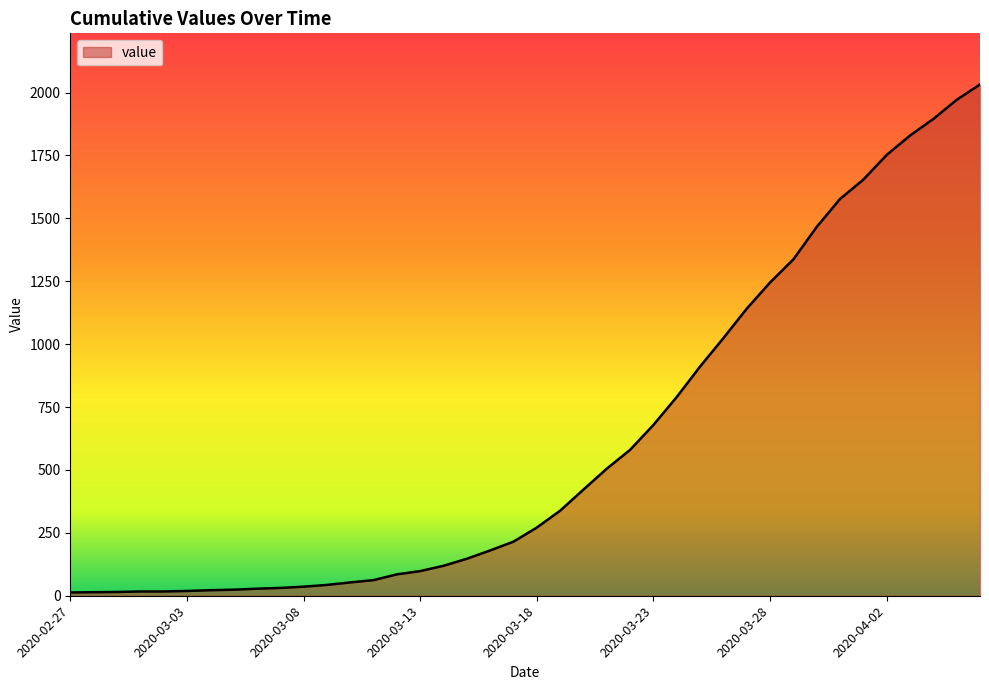

What is the greatest value displayed?

2032